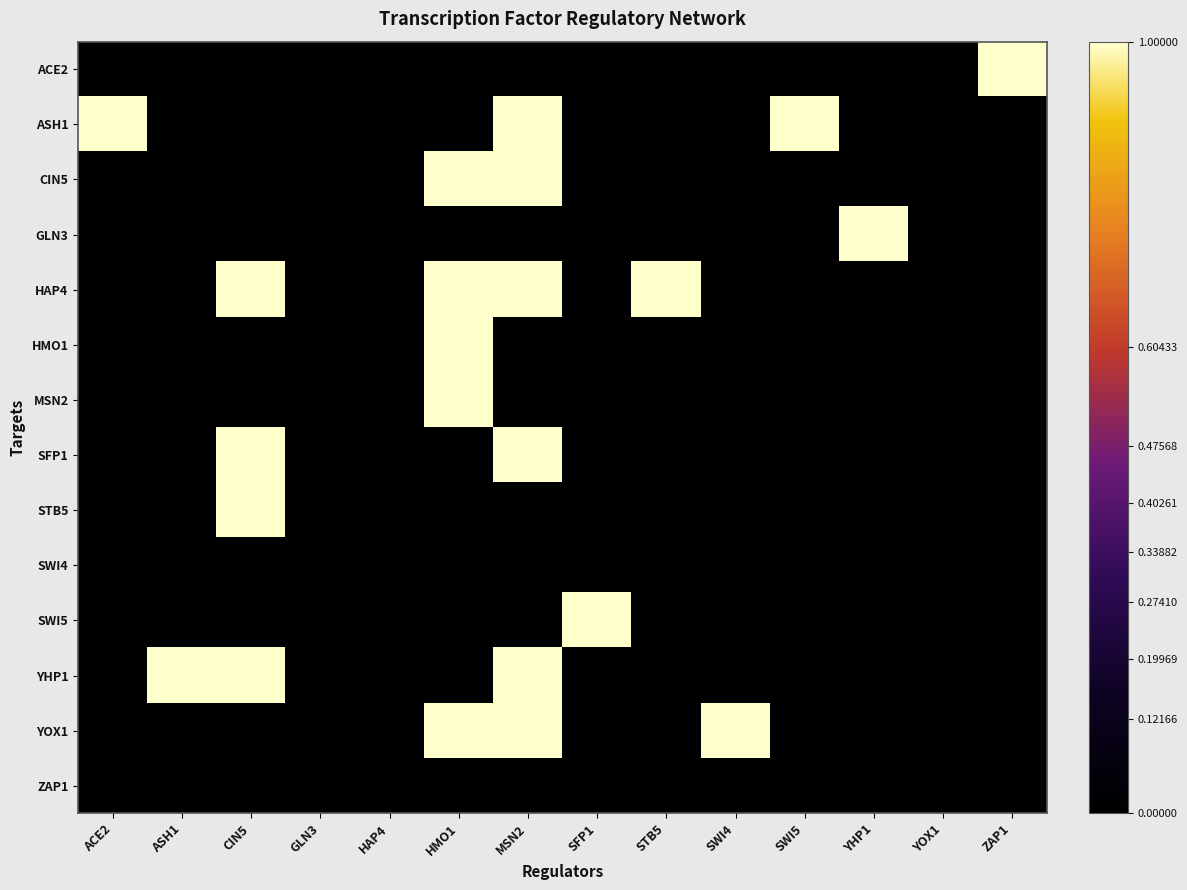

Which has a higher value, HMO1 or YOX1?

HMO1